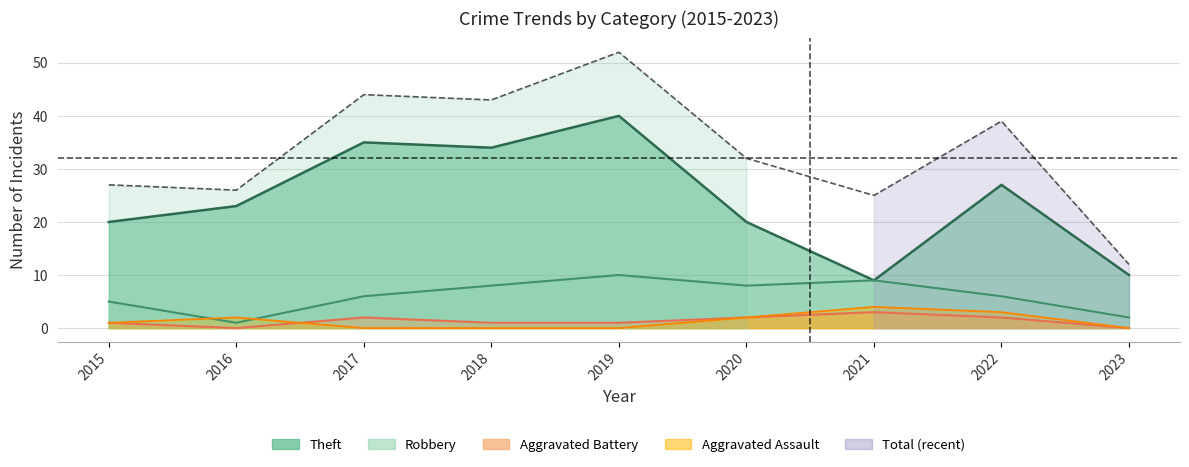

Reading left to right, list all the values displayed in this chart.

Robbery: 5	1	6	8	10	8	9	6	2
Theft: 20	23	35	34	40	20	9	27	10
Aggravated Assault: 1	2	0	0	0	2	4	3	0
Aggravated Battery: 1	0	2	1	1	2	3	2	0
Total: 27	26	44	43	52	32	25	39	12